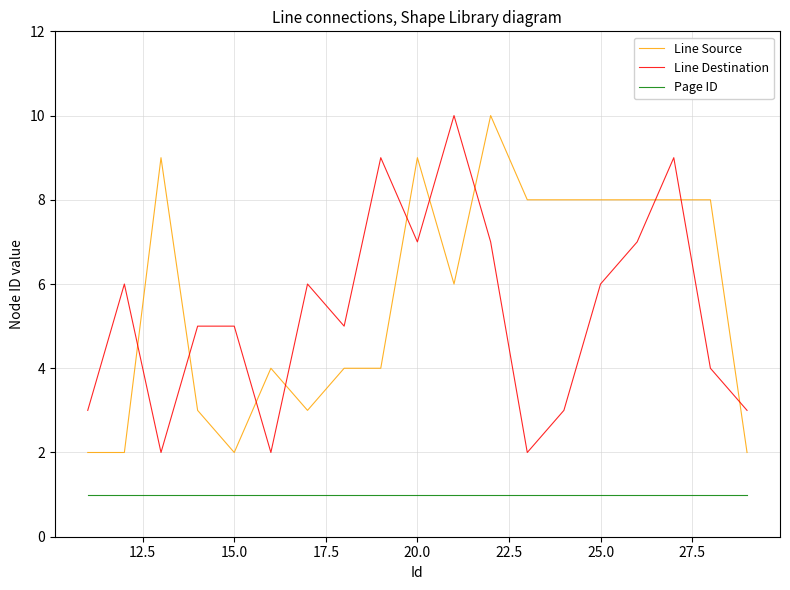

What is the difference between the maximum and minimum values in the Line Source series?

8